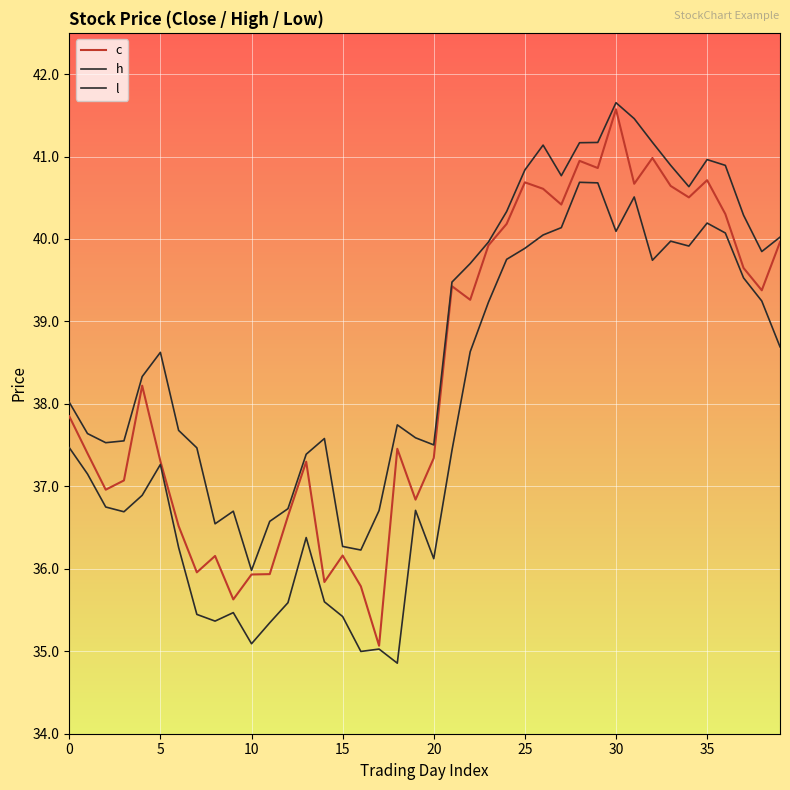

How many lines are shown in the chart?

3